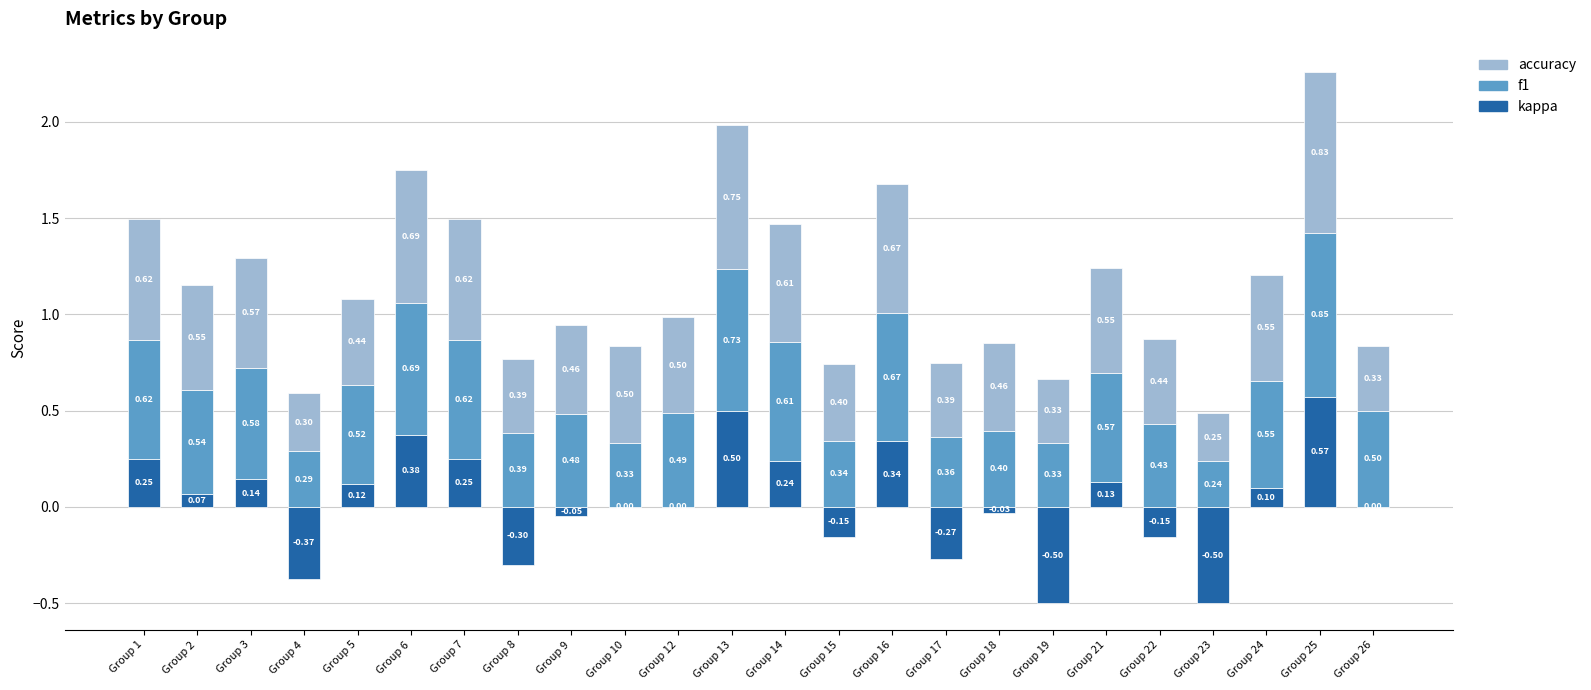

How many distinct data groups are displayed?

3